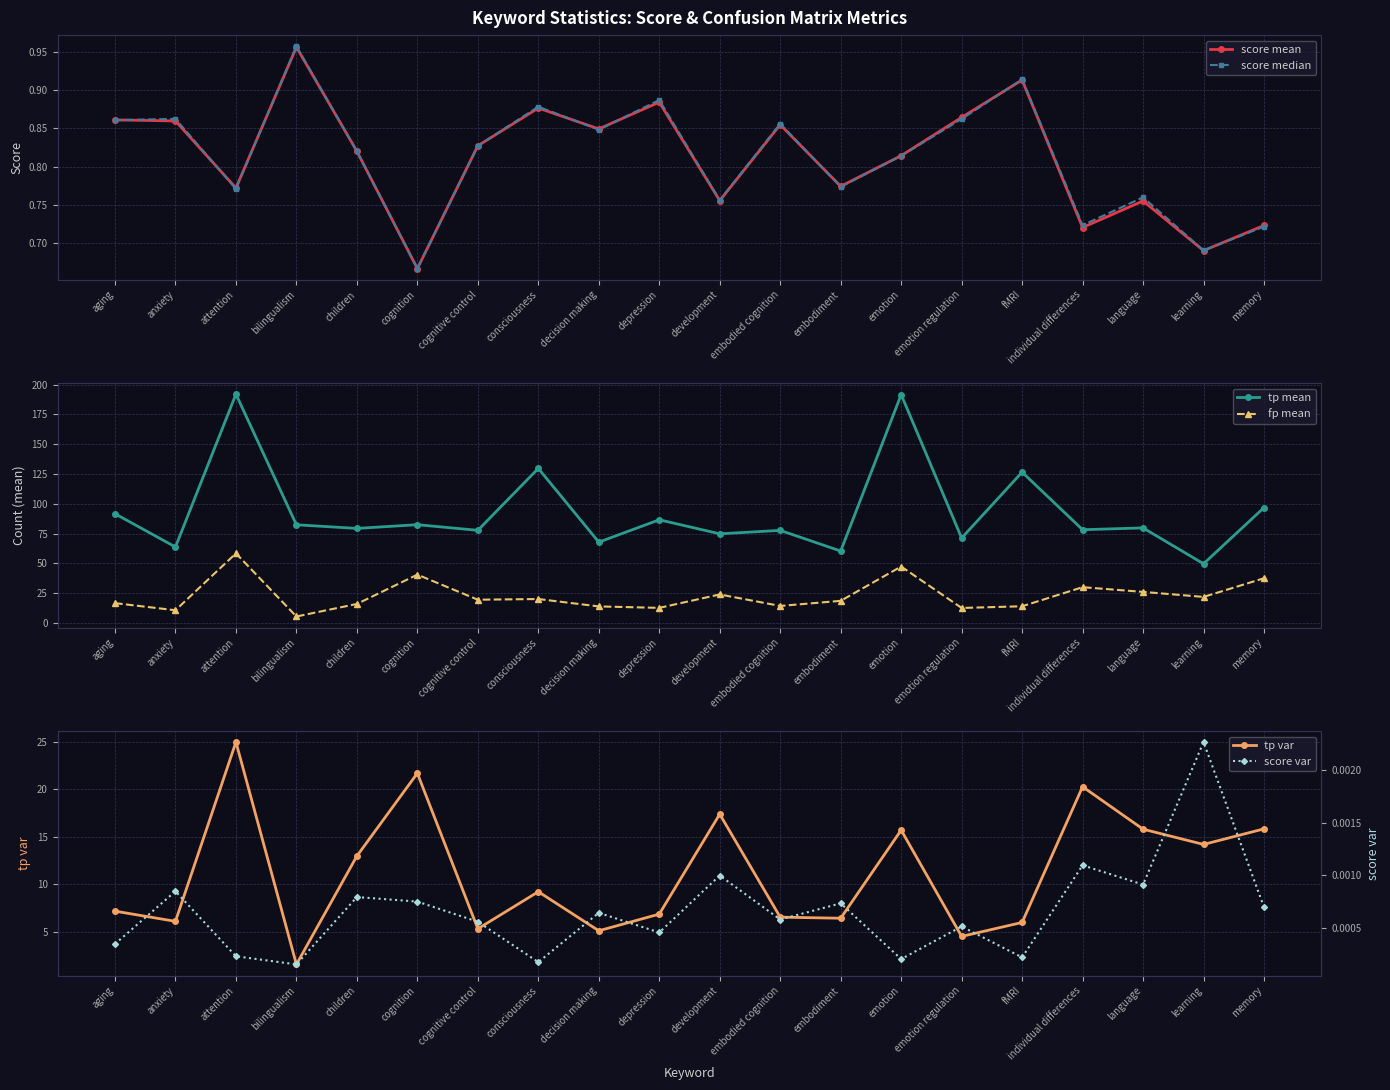

What is the maximum value shown in the chart?

192.0